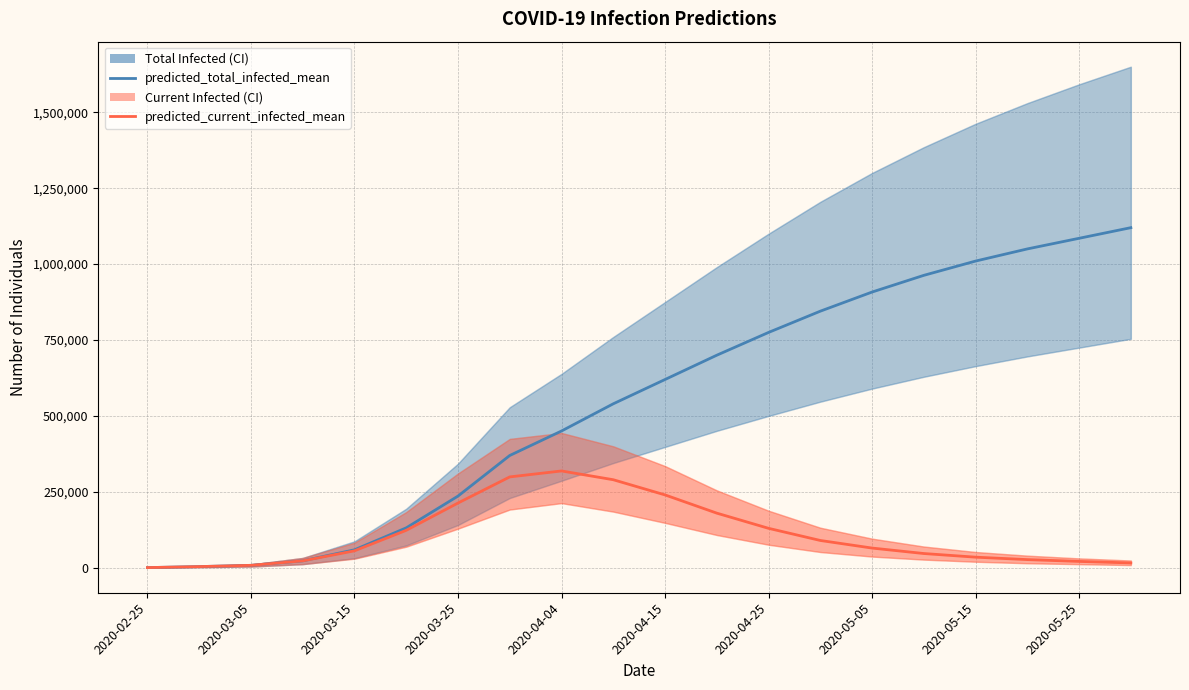

True or false: predicted_current_infected_mean and predicted_total_infected_mean intersect in this chart.

False